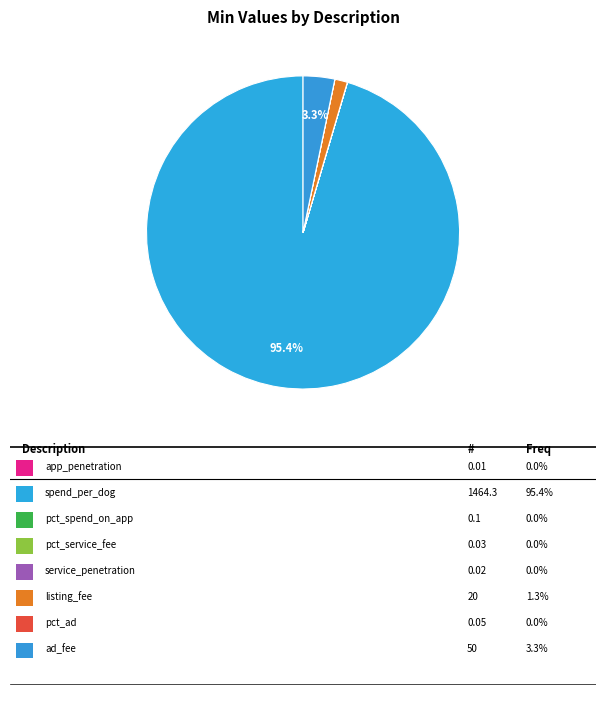

Which slice is the smallest?

app_penetration